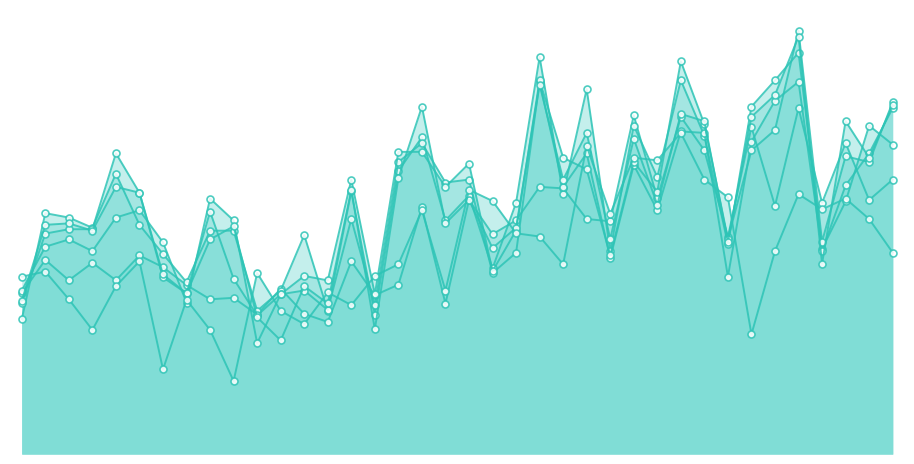

What is the sum of the 19-Apr values at 18 and 24?

185.2